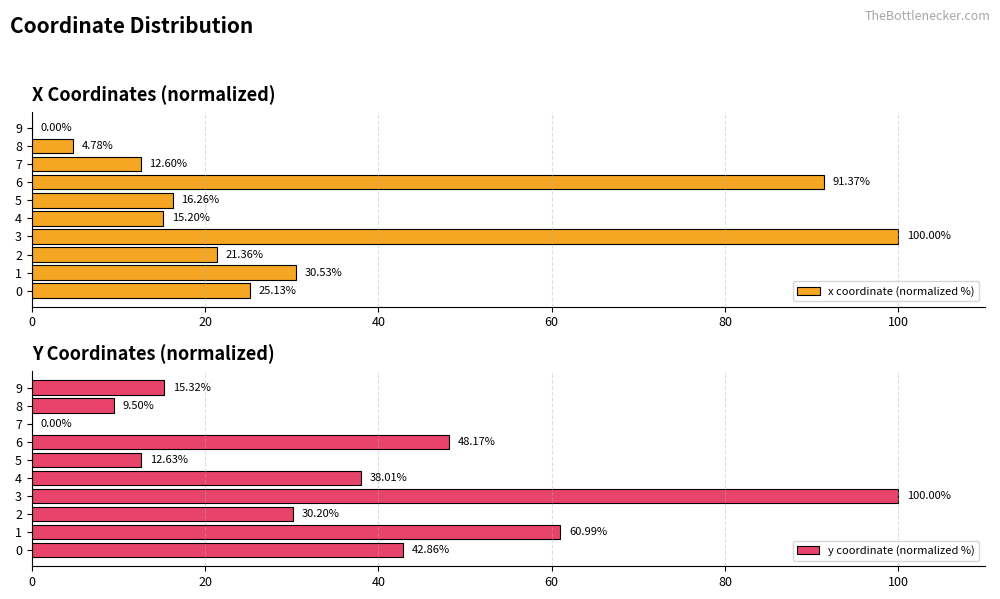

Which series has the largest total across all categories?

y coordinate (normalized %)